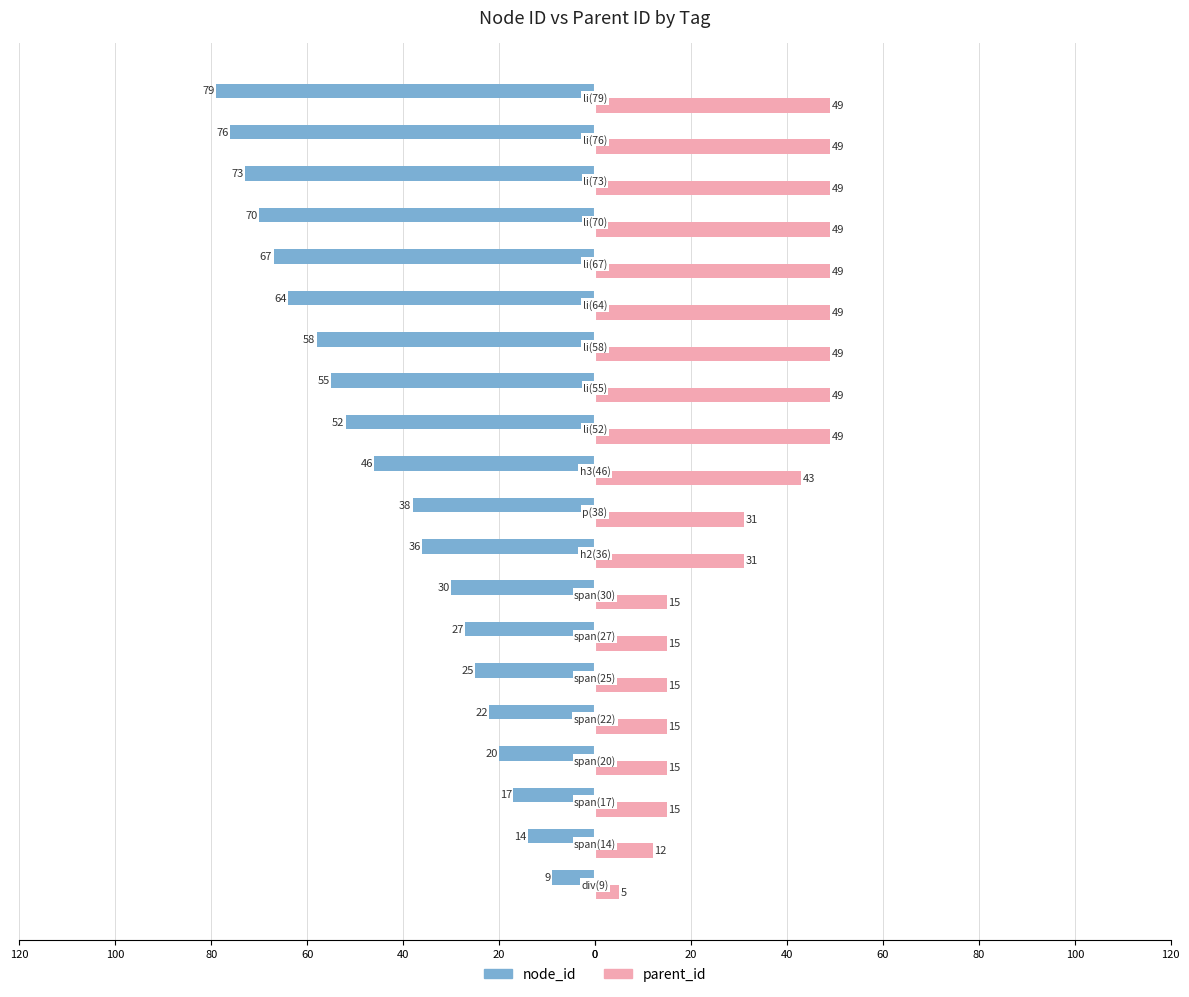

What is the difference between the maximum and minimum values in the node_id series?

70